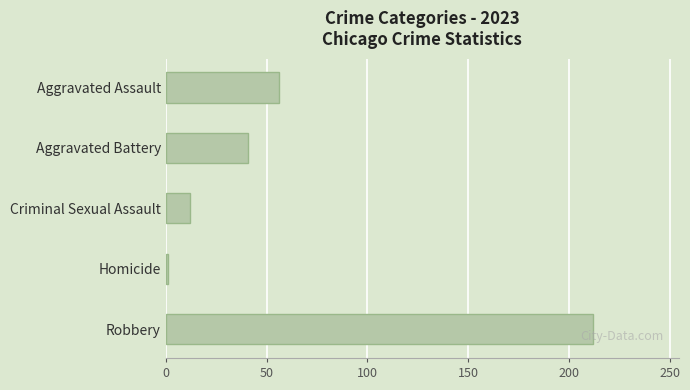

What is the difference between the second highest and minimum values?

55